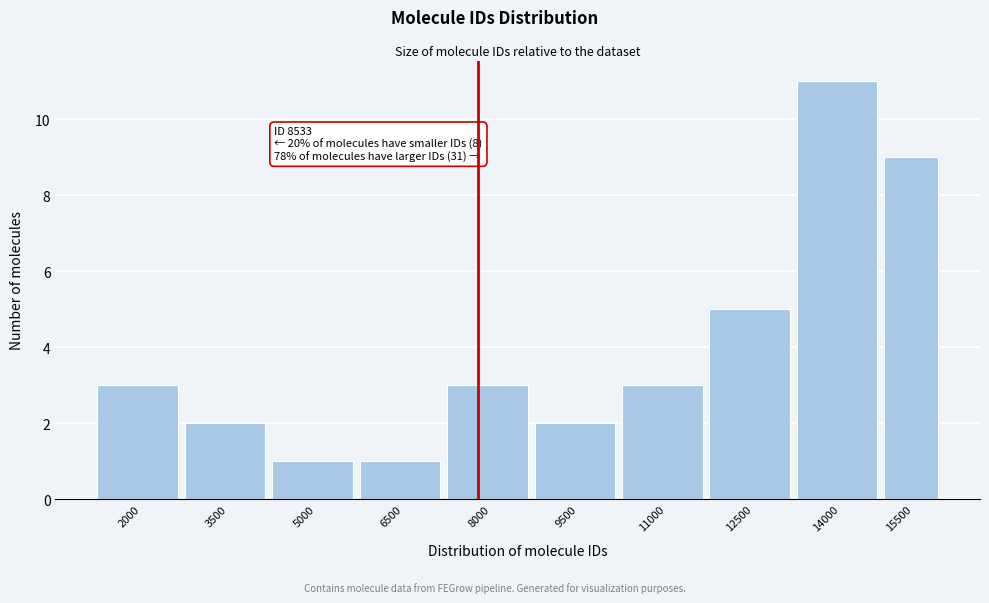

Reading right to left, extract all data points from this chart.

9	11	5	3	2	3	1	1	2	3